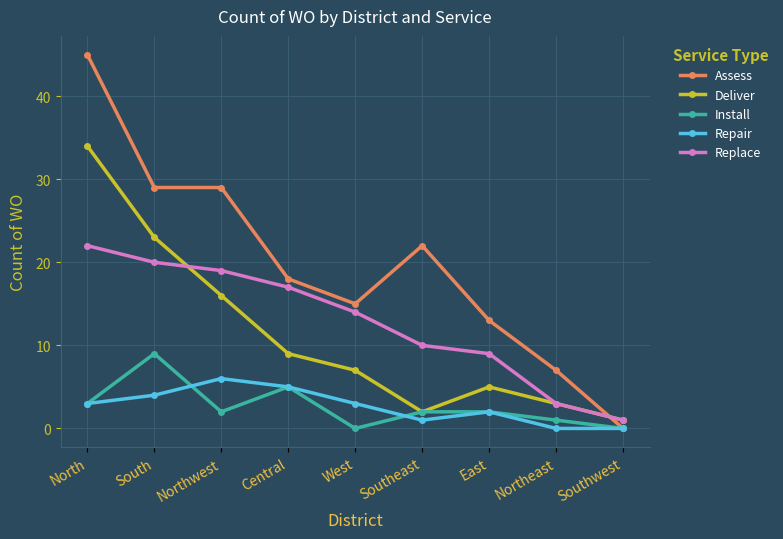

How many interior local valleys does the Deliver series have?

1